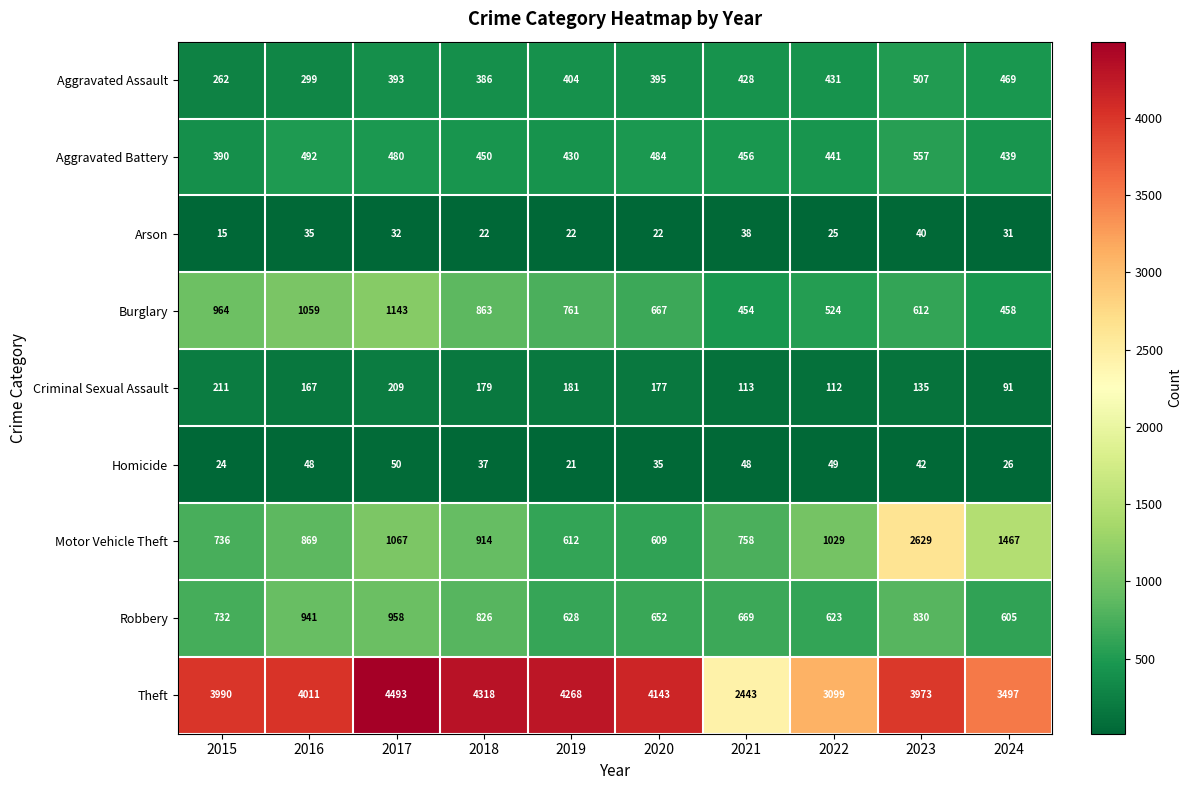

At which label does Arson first exceed 31?

2016